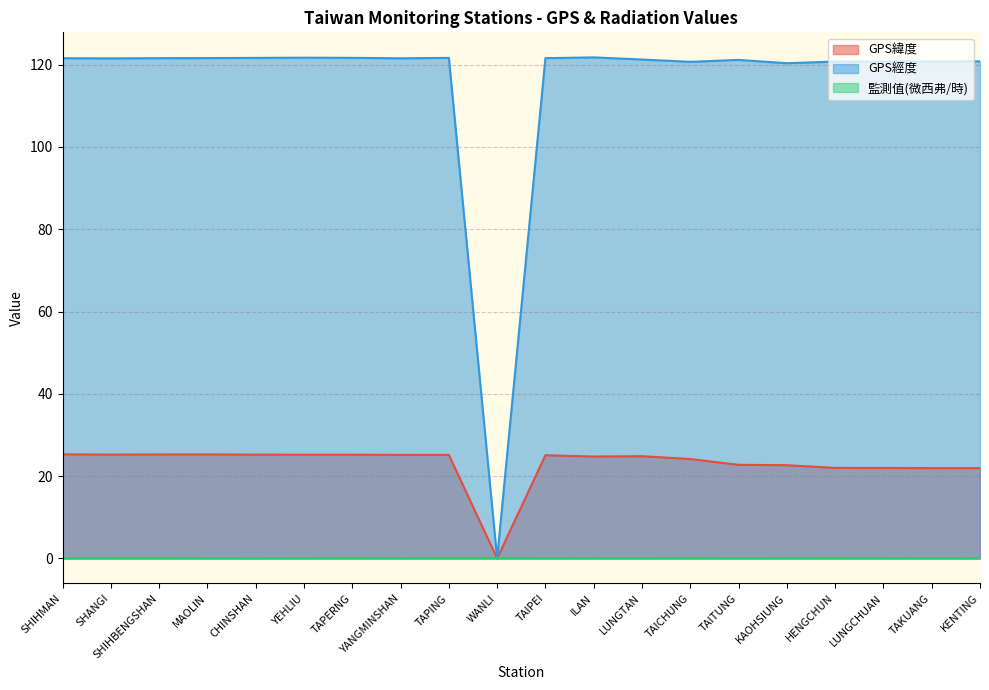

The value of GPS經度 at TAITUNG is 121.2. True or false?

True